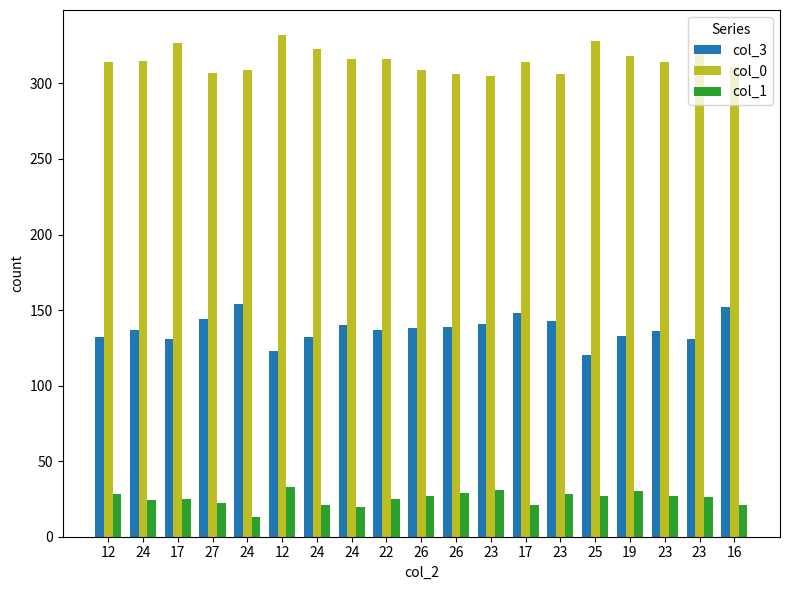

What is the difference between the maximum and minimum values in the col_0 series?

27